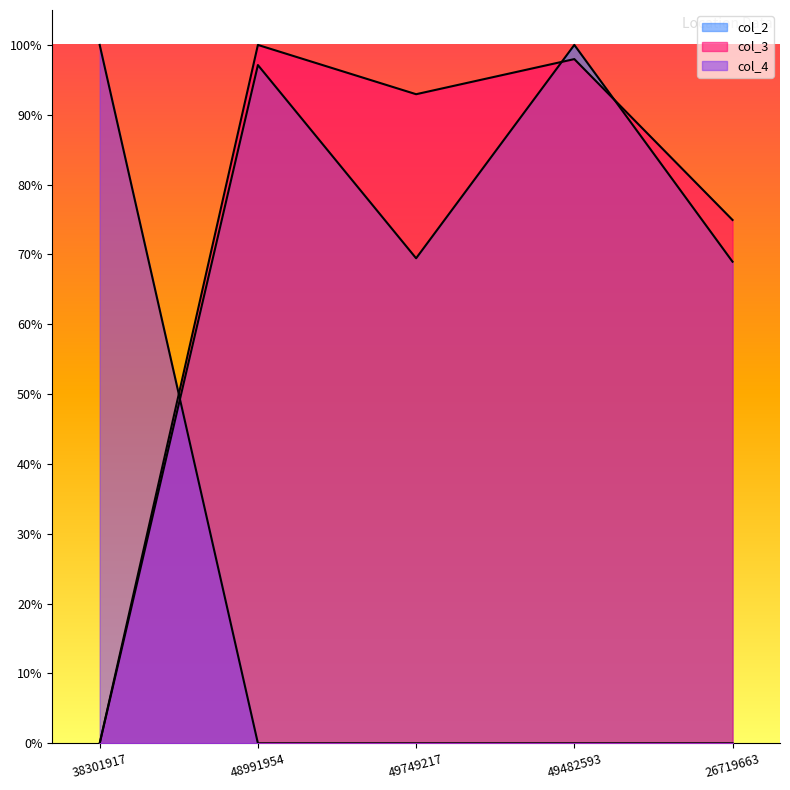

Where is the first local minimum for col_2?

49749217